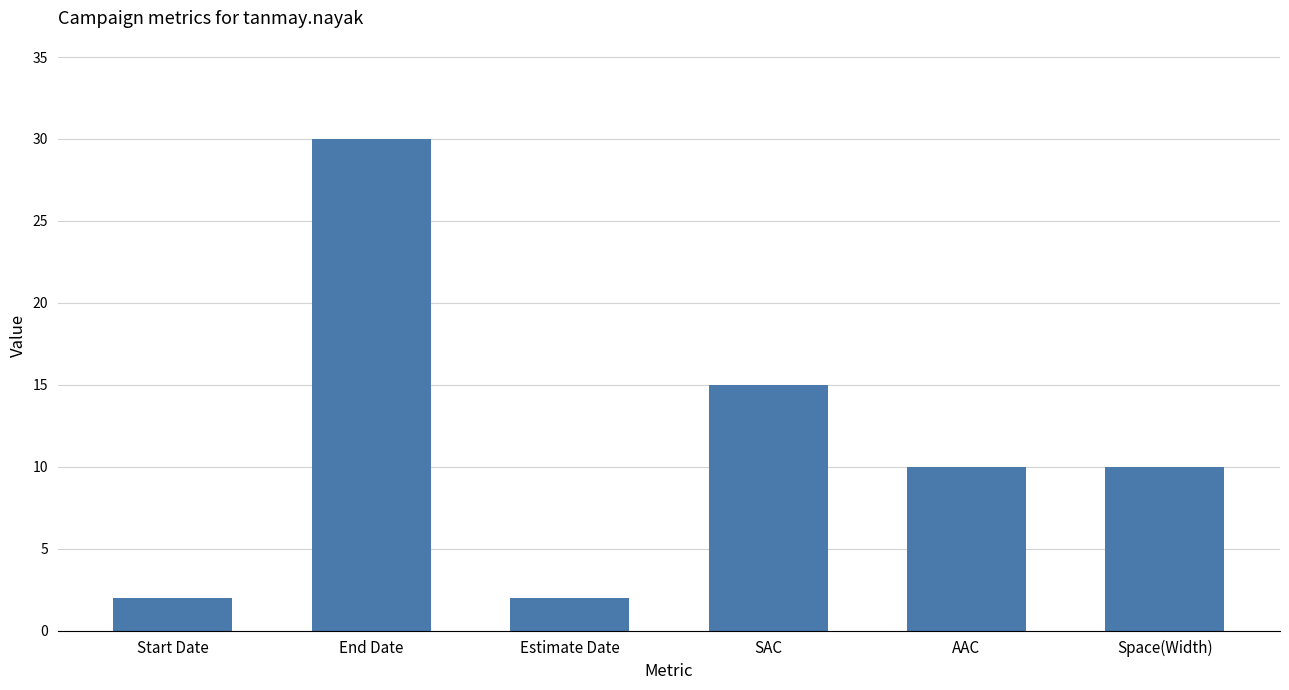

Reading right to left, list all the values displayed in this chart.

Space(Width)=10	AAC=10	SAC=15	Estimate Date=2	End Date=30	Start Date=2